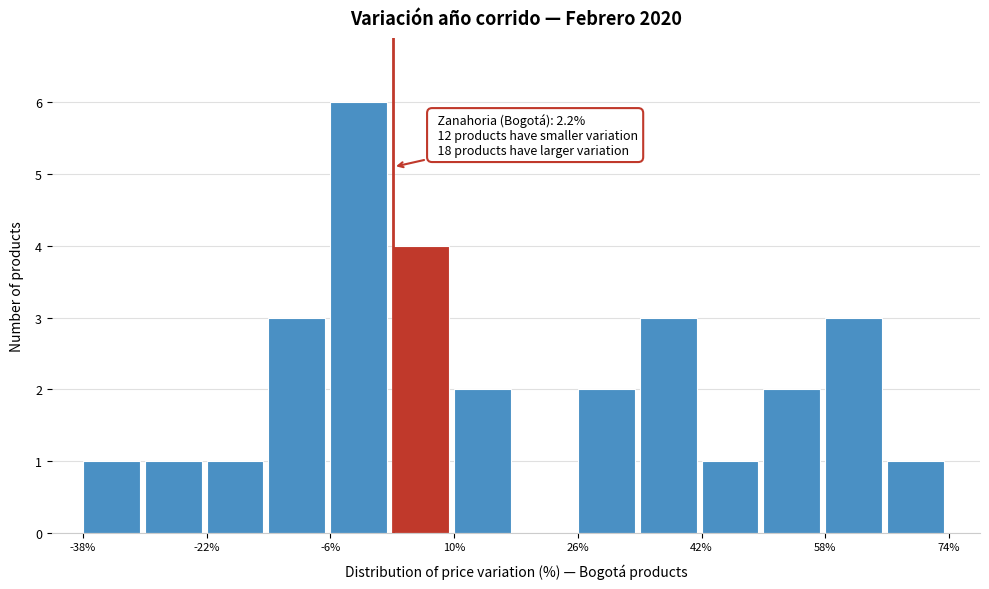

Read against the x-axis, roughly where is the centre of the tallest bar?

-2